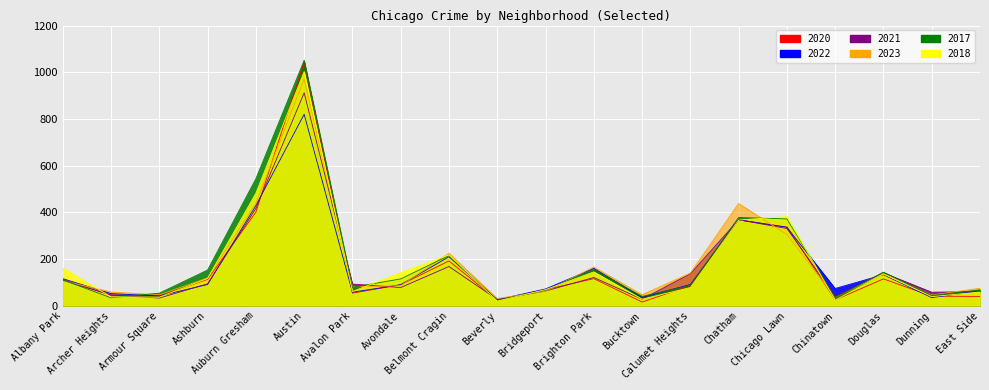

Reading left to right, what are all the values shown in this chart?

2020: 112	45	42	113	401	1046	54	90	192	24	69	116	16	86	368	337	25	115	41	40
2022: 116	52	42	91	429	820	58	90	210	26	72	160	36	91	368	336	74	133	35	64
2021: 109	46	33	94	417	912	93	78	168	27	63	121	28	137	368	331	40	141	58	61
2023: 107	59	47	119	439	971	81	86	225	31	62	166	47	140	438	305	35	138	46	75
2017: 111	34	54	153	544	1051	79	115	215	23	67	155	40	87	378	372	34	144	44	68
2018: 162	38	37	117	482	1003	61	142	218	20	69	145	28	78	367	382	24	136	39	59